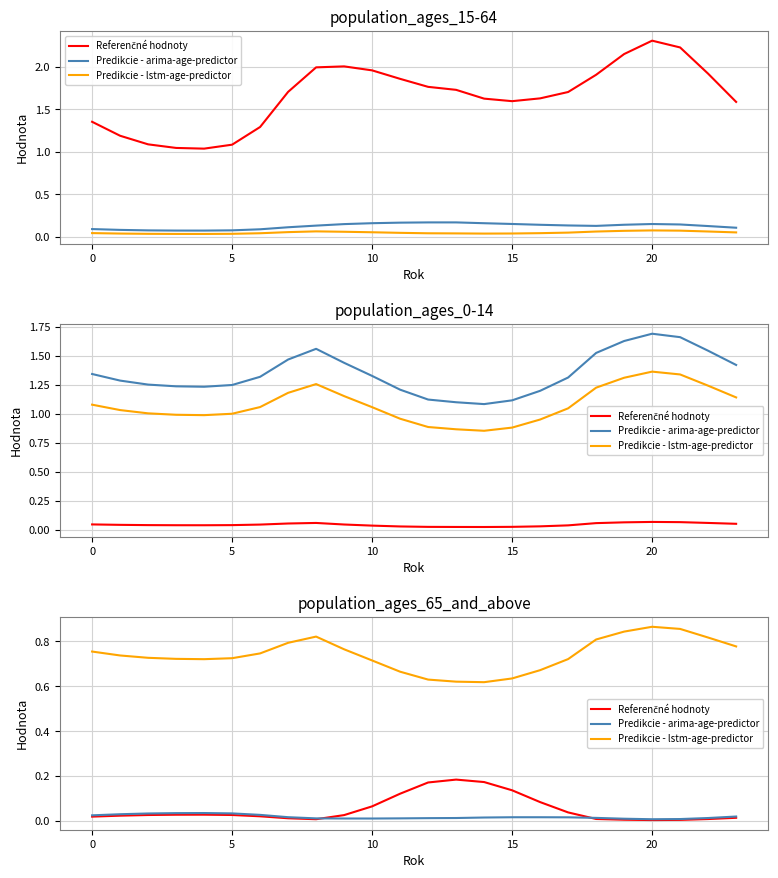

True or false: Predikcie - arima-age-predictor and Predikcie - lstm-age-predictor cross at least once.

False